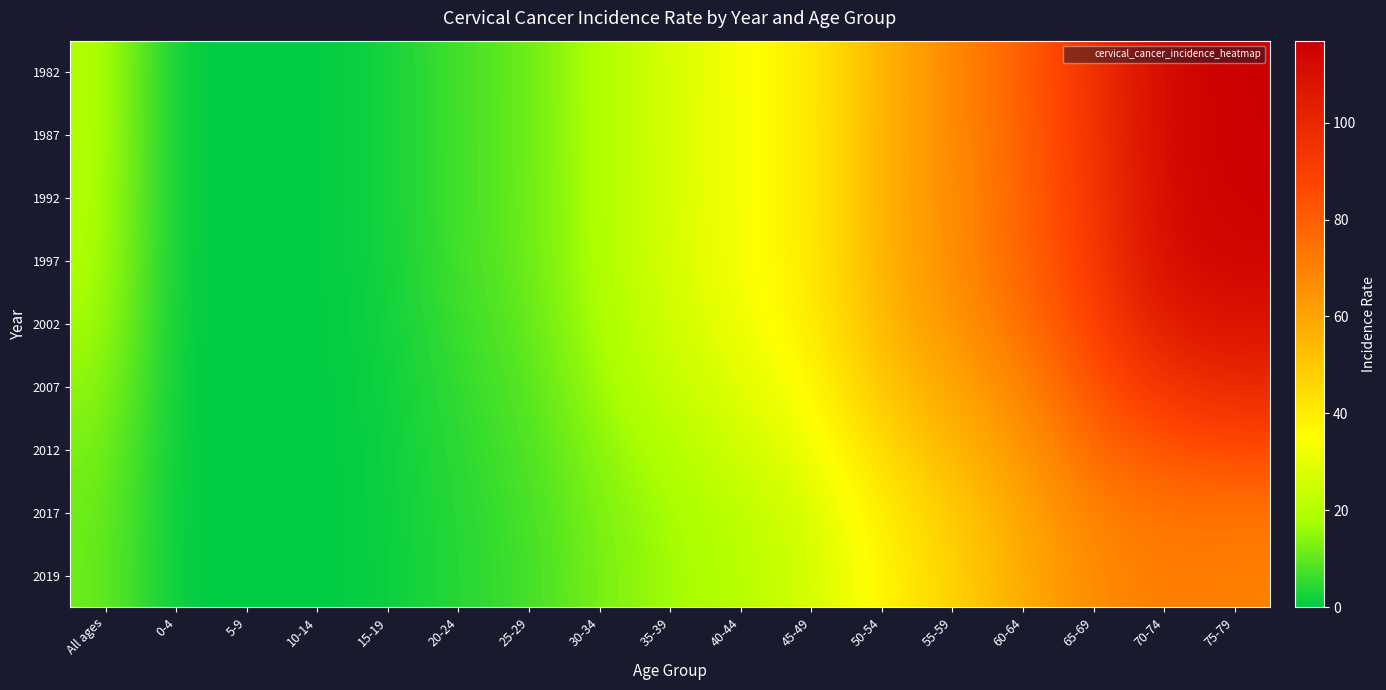

Reading right to left, what are all the values shown in this chart?

1982: 75-79=116.9	70-74=112.8	65-69=95.4	60-64=79.5	55-59=67.8	50-54=55.3	45-49=40.0	40-44=33.9	35-39=27.1	30-34=18.9	25-29=11.2	20-24=7.3	15-19=1.9	10-14=0.2	5-9=0.0	0-4=0.0	All ages=20.0
1987: 75-79=116.6	70-74=113.0	65-69=94.4	60-64=79.2	55-59=67.2	50-54=56.1	45-49=39.8	40-44=33.9	35-39=27.0	30-34=18.9	25-29=11.1	20-24=7.2	15-19=1.9	10-14=0.2	5-9=0.0	0-4=0.0	All ages=19.8
1992: 75-79=115.7	70-74=112.6	65-69=93.0	60-64=78.7	55-59=66.5	50-54=56.2	45-49=39.6	40-44=33.8	35-39=26.9	30-34=18.8	25-29=11.1	20-24=7.2	15-19=1.9	10-14=0.2	5-9=0.0	0-4=0.0	All ages=19.4
1997: 75-79=114.3	70-74=111.7	65-69=91.5	60-64=78.2	55-59=66.0	50-54=56.1	45-49=39.7	40-44=33.7	35-39=26.8	30-34=18.7	25-29=11.0	20-24=7.1	15-19=1.9	10-14=0.2	5-9=0.0	0-4=0.0	All ages=18.9
2002: 75-79=108.7	70-74=105.8	65-69=88.5	60-64=75.3	55-59=63.9	50-54=54.8	45-49=39.0	40-44=32.4	35-39=25.3	30-34=17.9	25-29=10.2	20-24=6.3	15-19=1.6	10-14=0.2	5-9=0.0	0-4=0.0	All ages=17.6
2007: 75-79=99.6	70-74=94.8	65-69=83.8	60-64=68.8	55-59=59.2	50-54=50.9	45-49=36.0	40-44=28.9	35-39=22.9	30-34=16.5	25-29=9.0	20-24=5.3	15-19=1.4	10-14=0.1	5-9=0.0	0-4=0.0	All ages=15.3
2012: 75-79=85.8	70-74=83.4	65-69=76.7	60-64=63.7	55-59=54.8	50-54=44.9	45-49=31.6	40-44=25.6	35-39=19.6	30-34=14.4	25-29=8.1	20-24=4.8	15-19=1.1	10-14=0.1	5-9=0.0	0-4=0.0	All ages=13.2
2017: 75-79=74.0	70-74=74.0	65-69=70.0	60-64=59.4	55-59=49.1	50-54=39.7	45-49=26.9	40-44=21.4	35-39=17.1	30-34=13.2	25-29=7.2	20-24=4.2	15-19=1.0	10-14=0.1	5-9=0.0	0-4=0.0	All ages=11.9
2019: 75-79=70.4	70-74=71.7	65-69=67.4	60-64=57.9	55-59=47.2	50-54=37.5	45-49=25.9	40-44=20.3	35-39=16.8	30-34=12.6	25-29=6.7	20-24=4.2	15-19=1.0	10-14=0.1	5-9=0.0	0-4=0.0	All ages=11.6